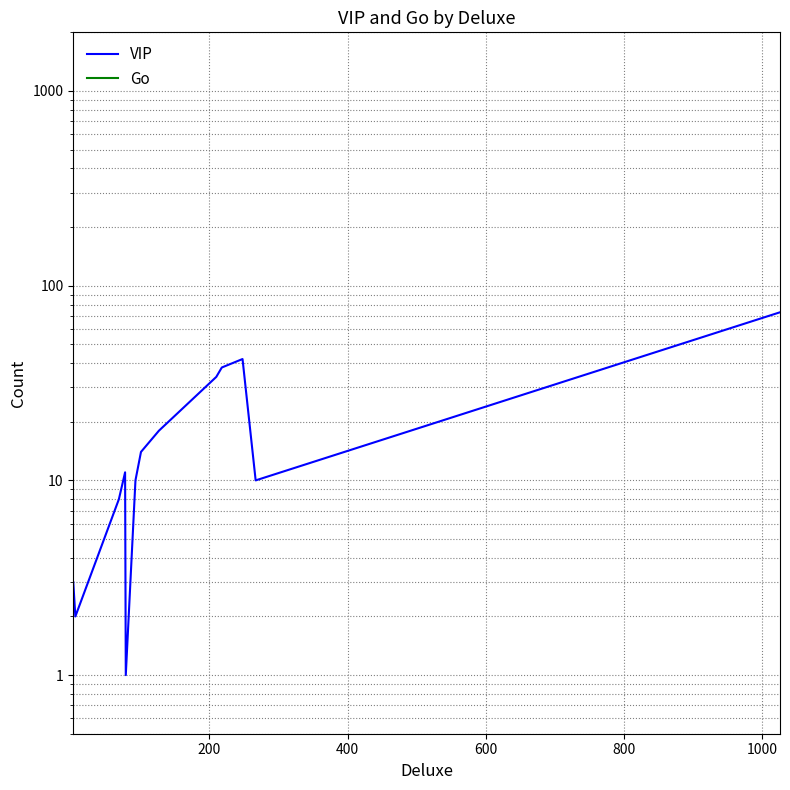

How many categories are shown in the chart?

13